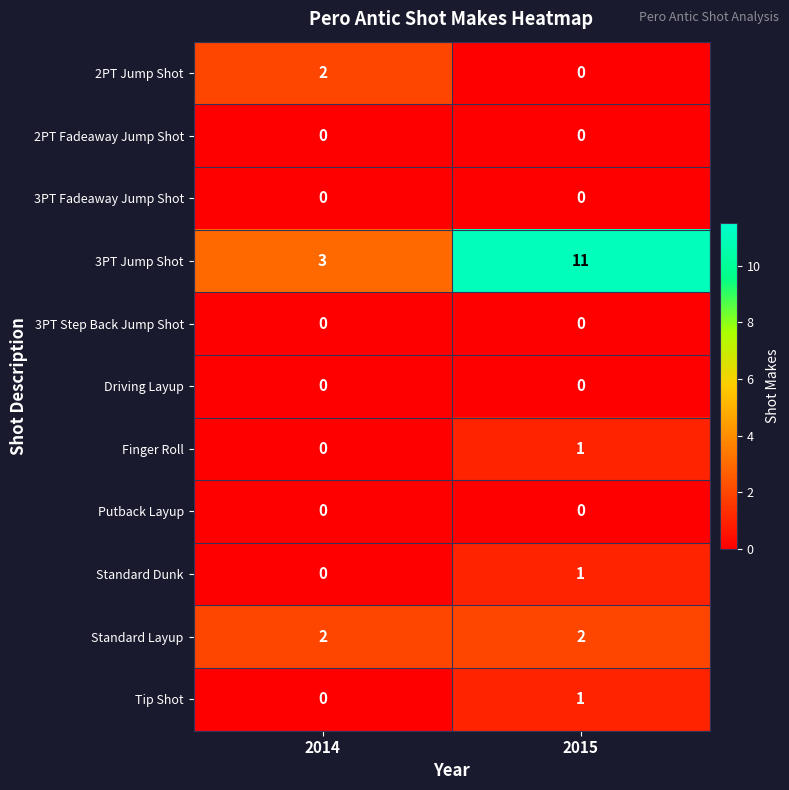

Reading left to right, what are all the values shown in this chart?

2PT Jump Shot: 2014=2	2015=0
2PT Fadeaway Jump Shot: 2014=0	2015=0
3PT Fadeaway Jump Shot: 2014=0	2015=0
3PT Jump Shot: 2014=3	2015=11
3PT Step Back Jump Shot: 2014=0	2015=0
Driving Layup: 2014=0	2015=0
Finger Roll: 2014=0	2015=1
Putback Layup: 2014=0	2015=0
Standard Dunk: 2014=0	2015=1
Standard Layup: 2014=2	2015=2
Tip Shot: 2014=0	2015=1